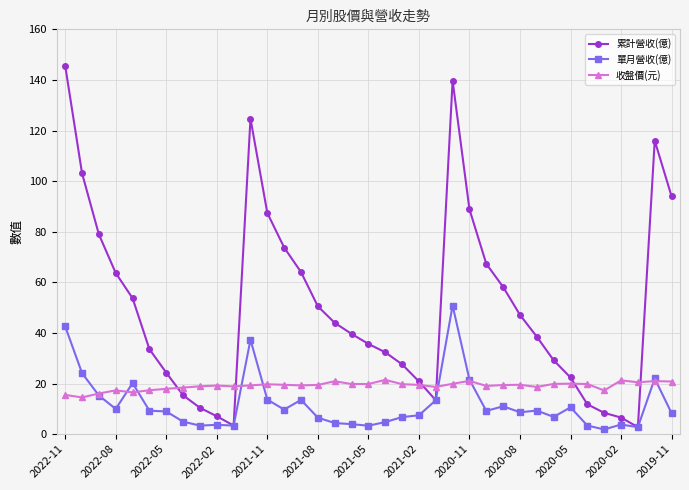

Rank the series by their maximum value, from lowest to highest.

收盤價(元), 單月營收(億), 累計營收(億)